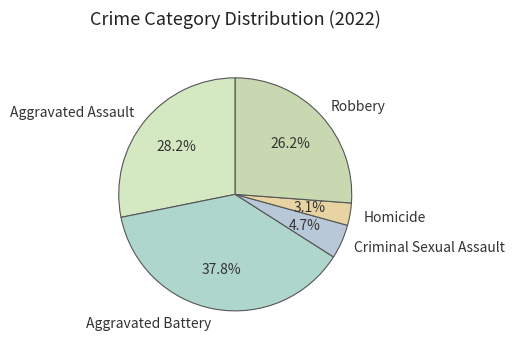

Is there any slice that represents more than half of the pie?

No